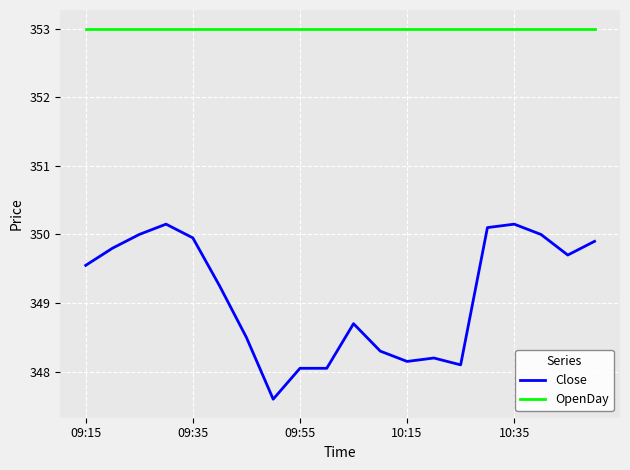

Which series has the largest range (max minus min)?

Close